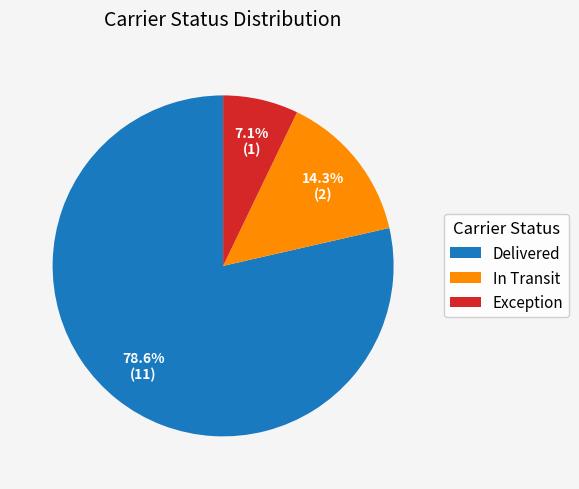

True or false: In Transit accounts for 9% of the total.

False